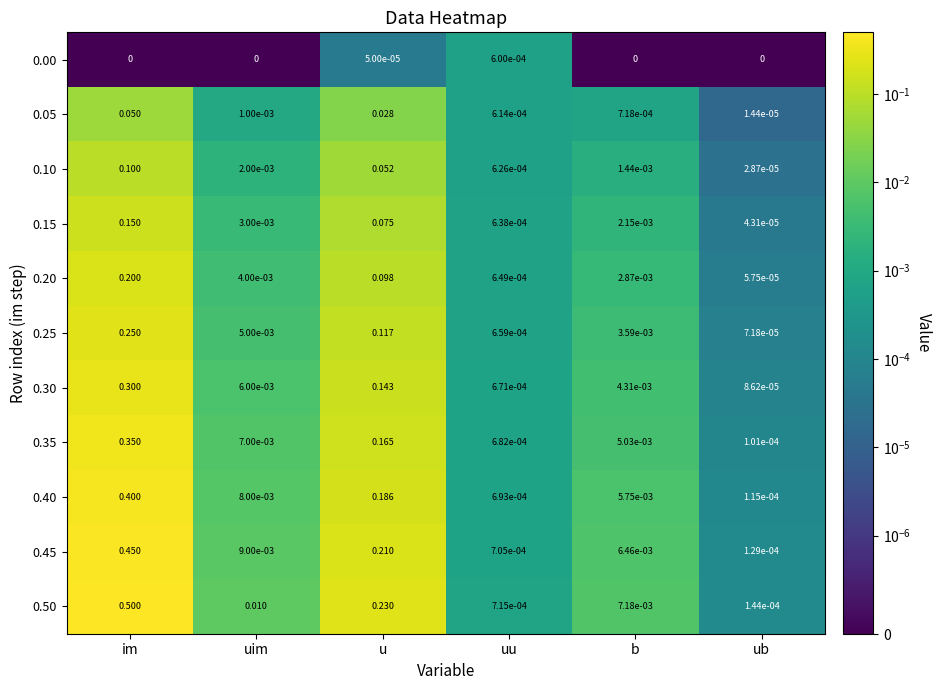

List the labels in order of 0.25 value, largest first.

im, u, uim, b, uu, ub